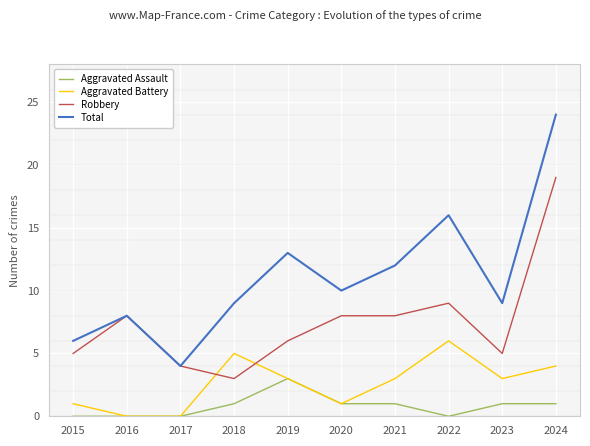

At 2018, list the series in order from largest to smallest.

Total, Aggravated Battery, Robbery, Aggravated Assault